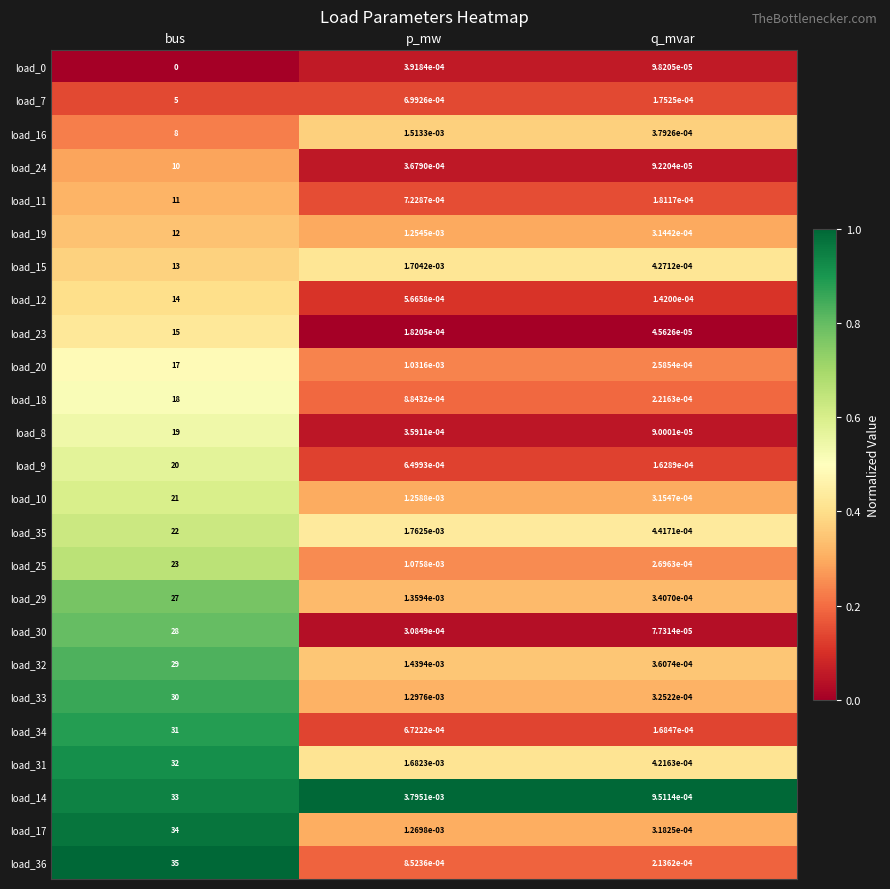

What is the maximum value shown in the chart?

35.0